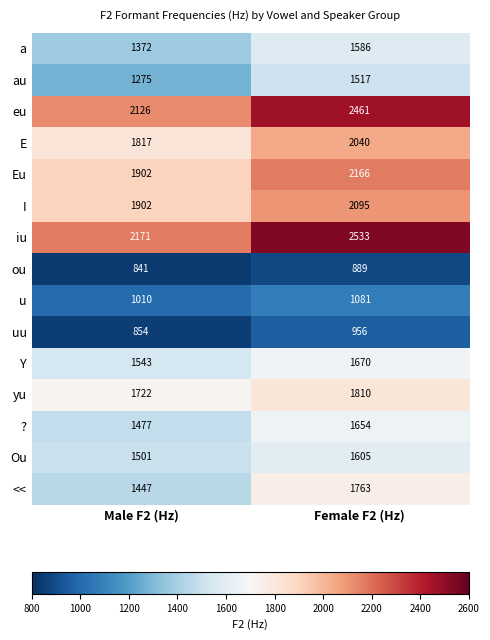

Read the a value at Female F2 (Hz).

1586